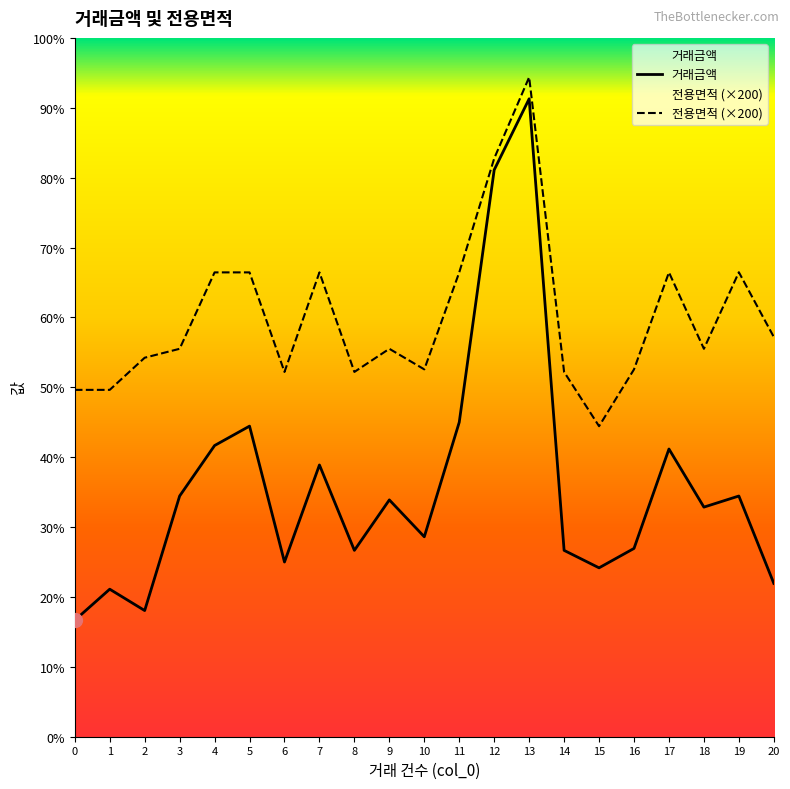

True or false: 전용면적 and 거래금액 intersect in this chart.

False